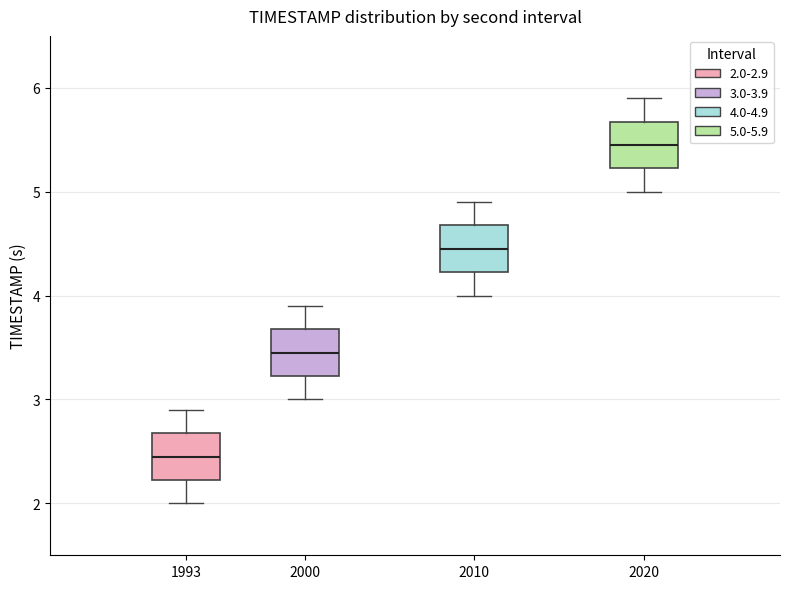

Which box has the lowest median line?

1993